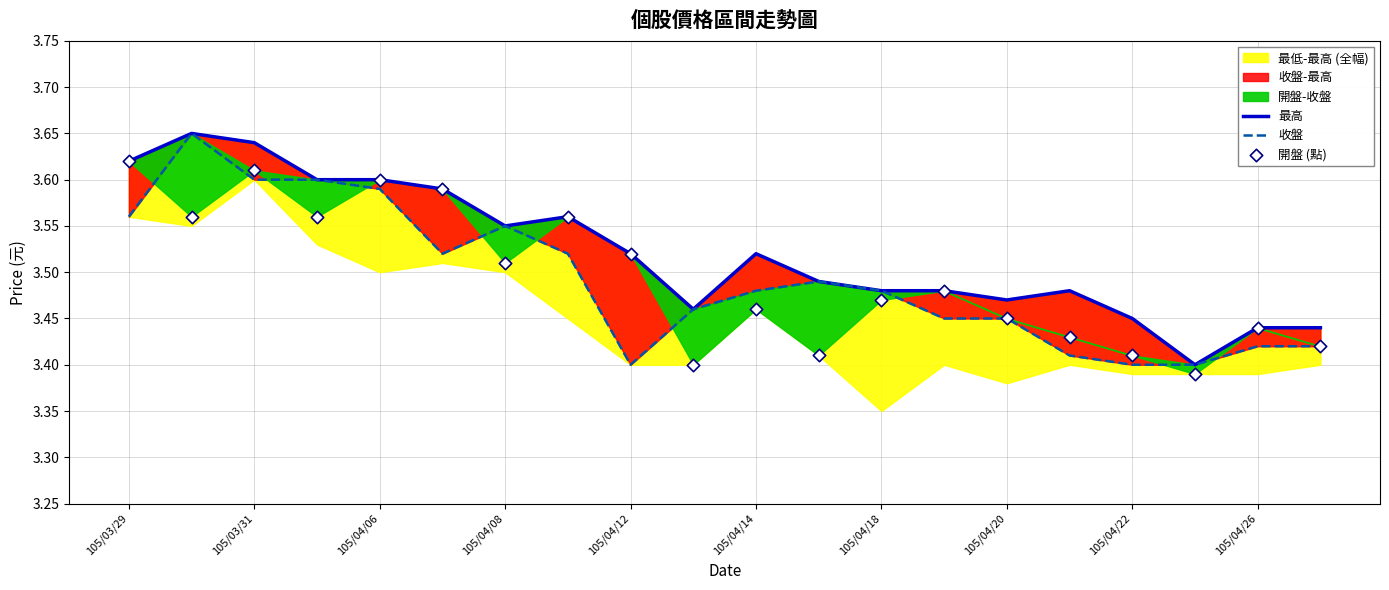

At how many categories does at least one series exceed 3?

20